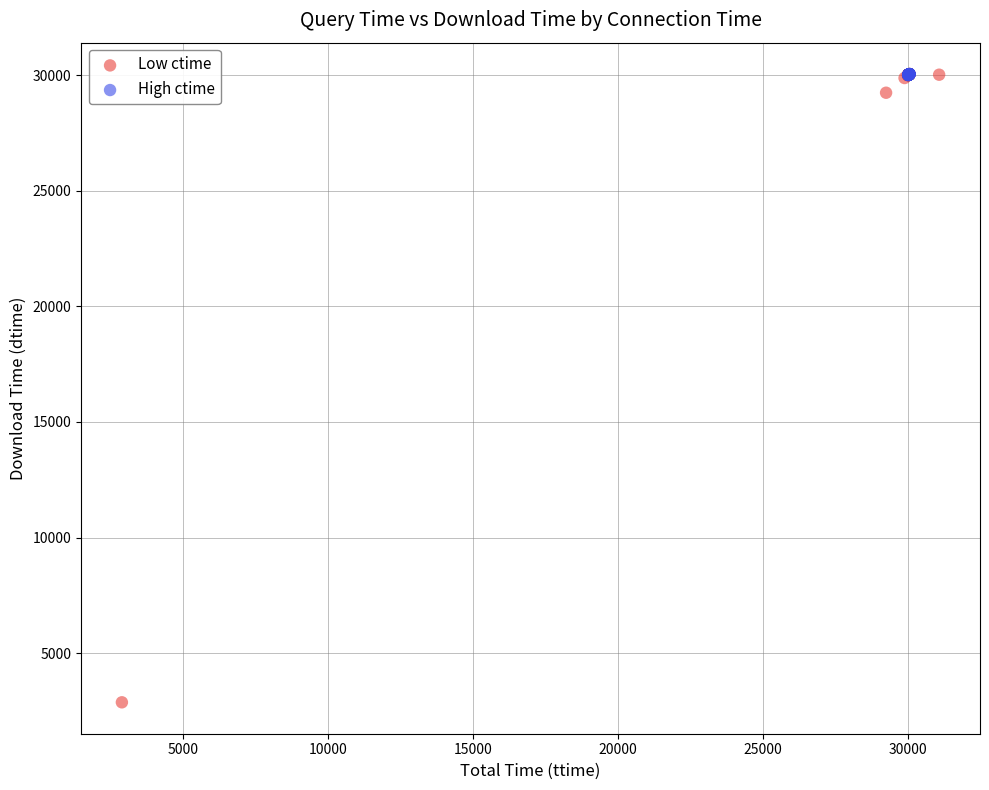

Which series reaches the minimum Y coordinate?

Low ctime